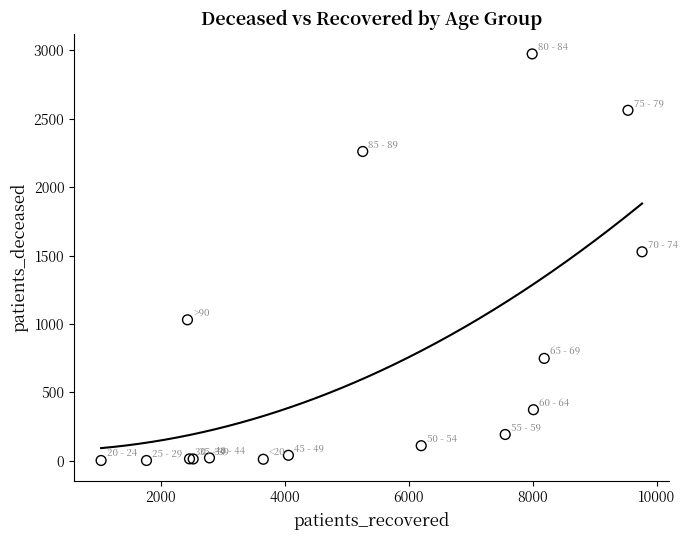

What Y value in the scatter plot is closest to 1488?

1528